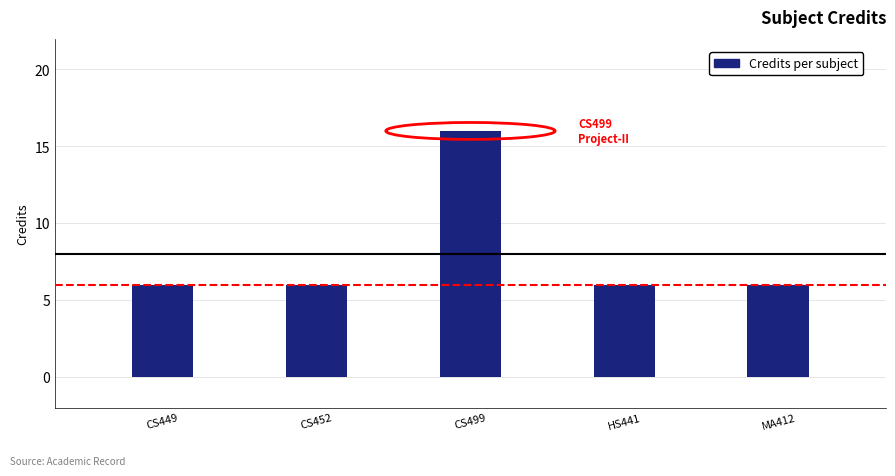

Where is the data nearest to the value 11?

1